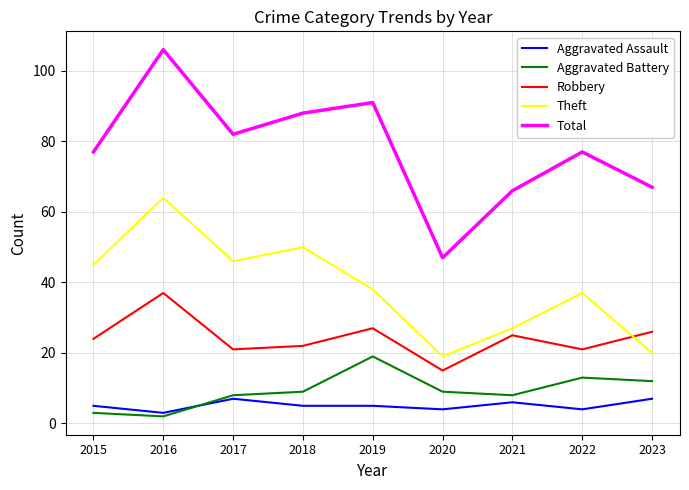

What is the difference between the second highest and second lowest values in the Aggravated Battery series?

10